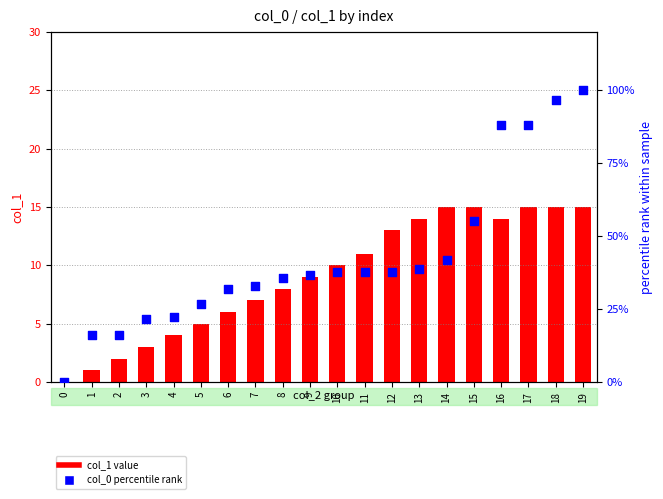

At how many categories does at least one series exceed 67?

4